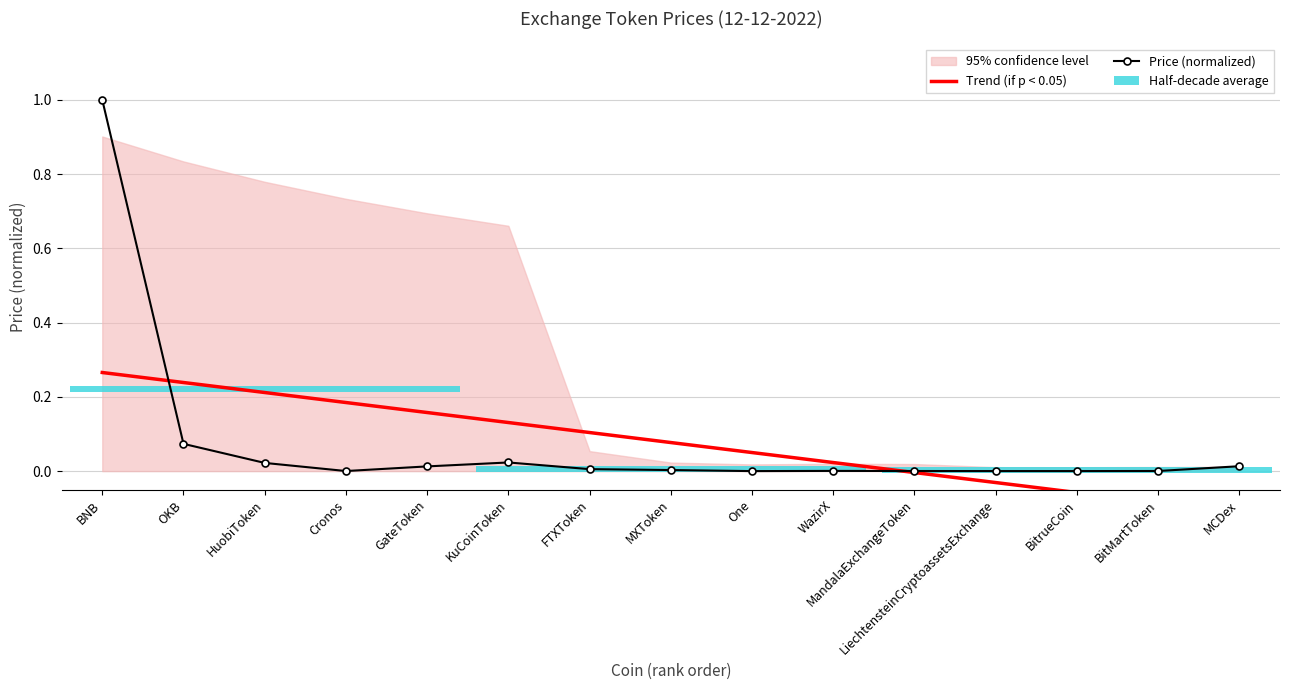

The value of Trend (if p < 0.05) at OKB is 0.2. True or false?

True